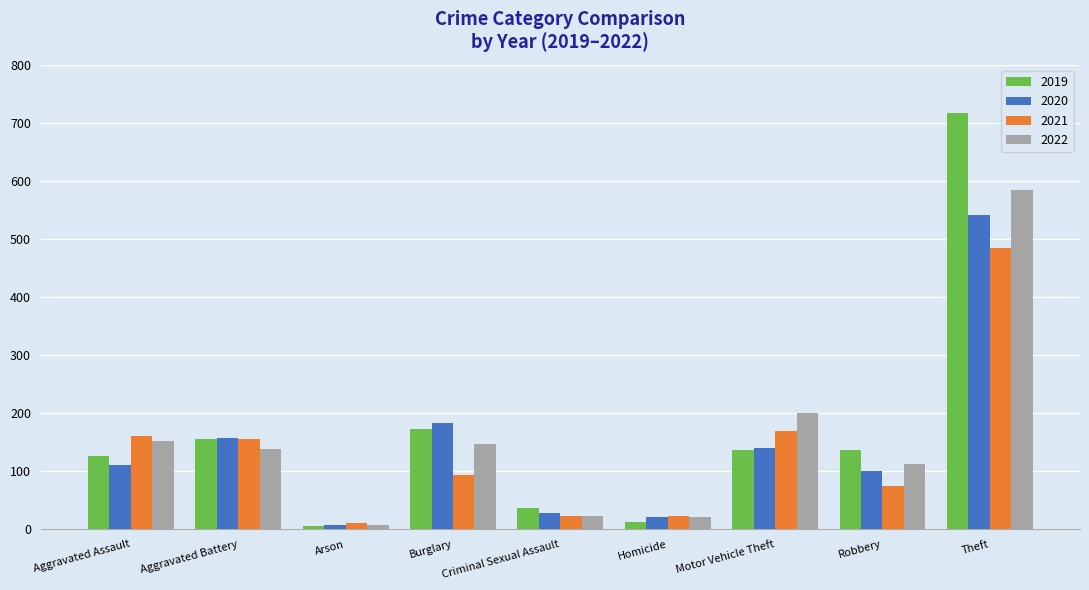

What is the sum of the 2021 values at Homicide and Arson?

34